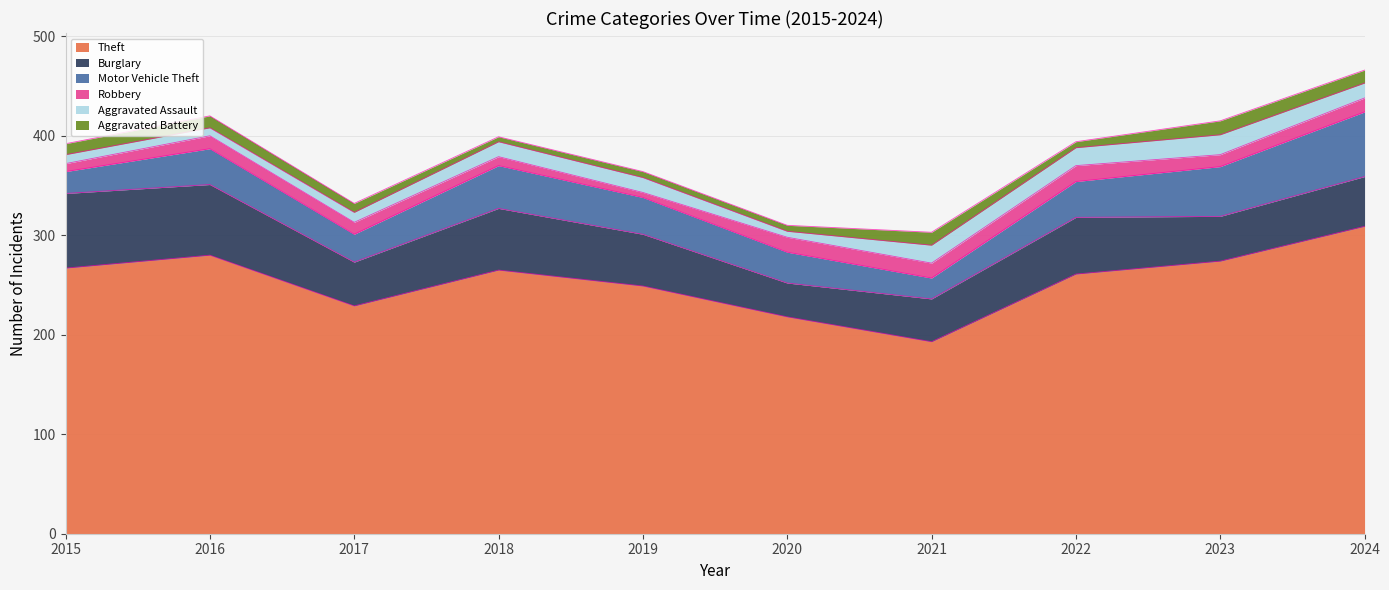

What is the sum of the Aggravated Assault values at 2021 and 2024?

33